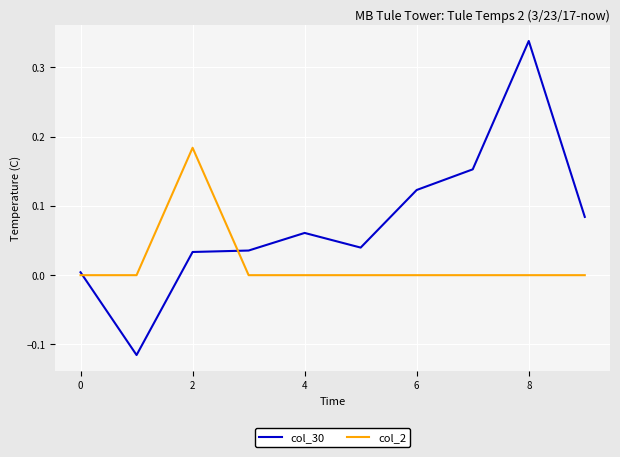

List the series in order of their peak value, highest first.

col_30, col_2